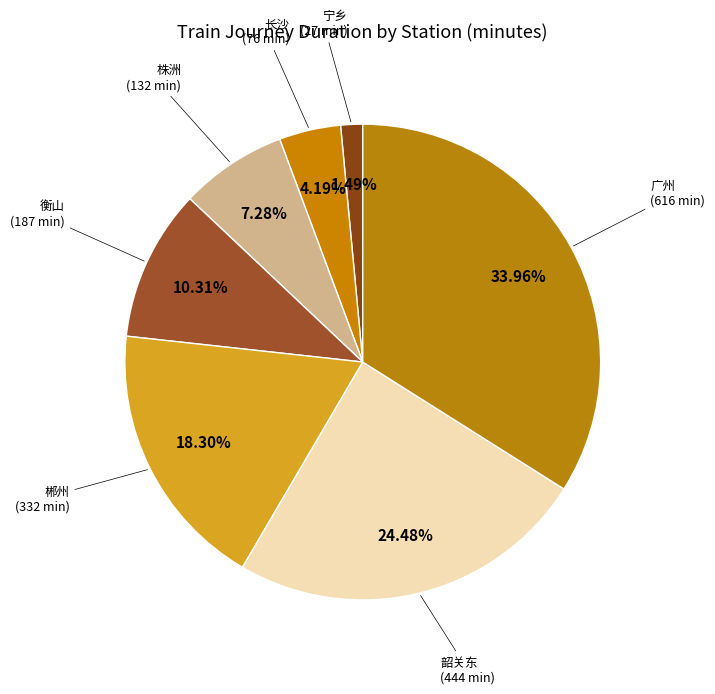

What is the largest slice in the pie chart?

广州